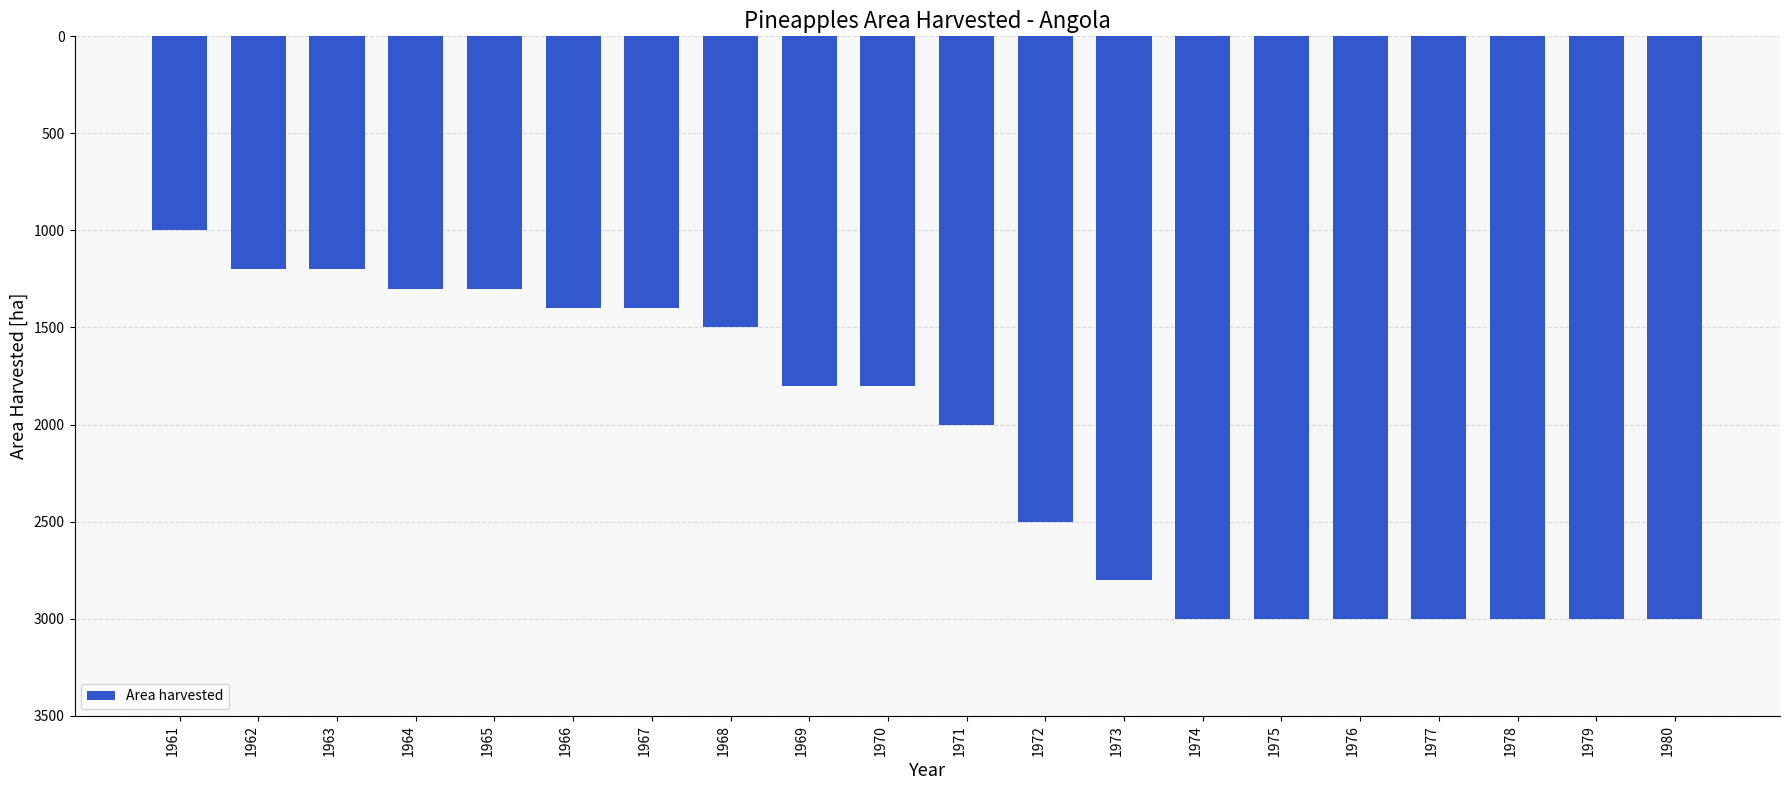

Are the bars horizontal?

No